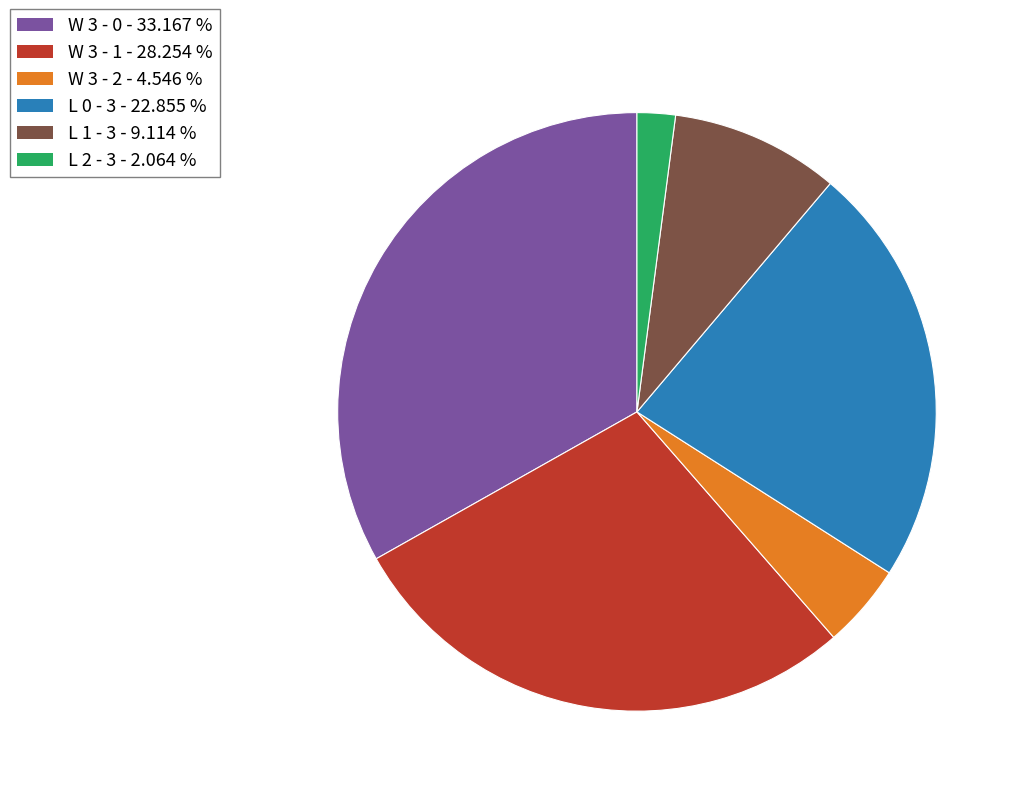

Rank the categories by value from highest to lowest.

W 3 - 0, W 3 - 1, L 0 - 3, L 1 - 3, W 3 - 2, L 2 - 3